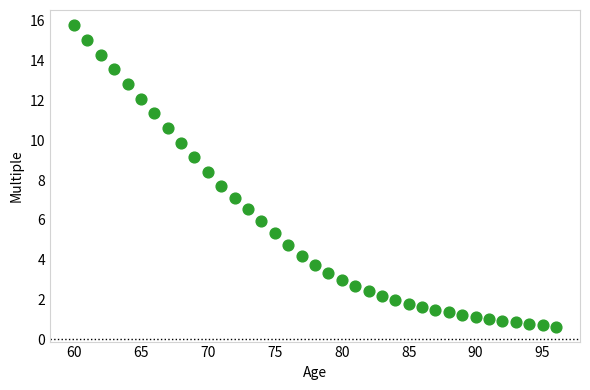

What is the range of X values (max minus min)?

36.0